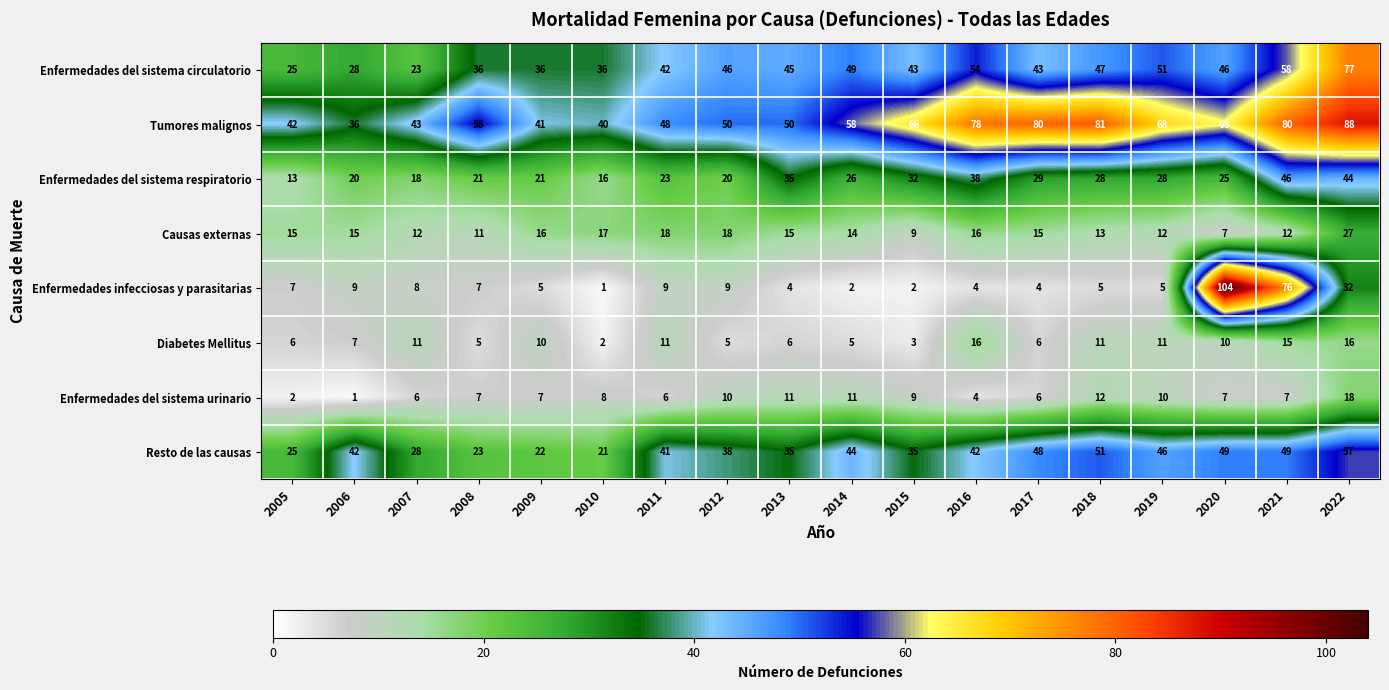

At which category is the sum across all series the highest?

2022